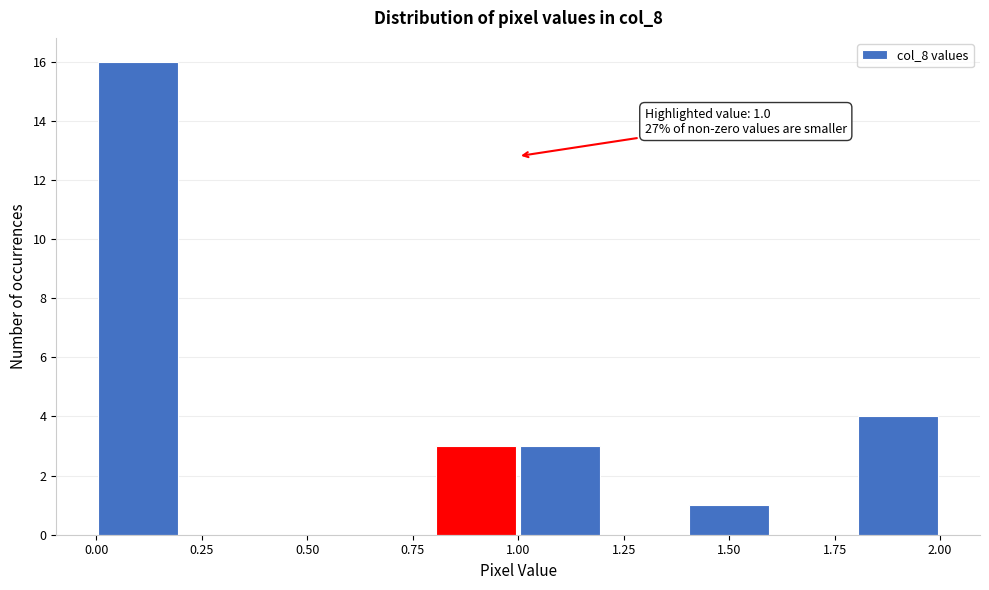

Over which range of the x-axis is the bar tallest?

0.0 to 0.2